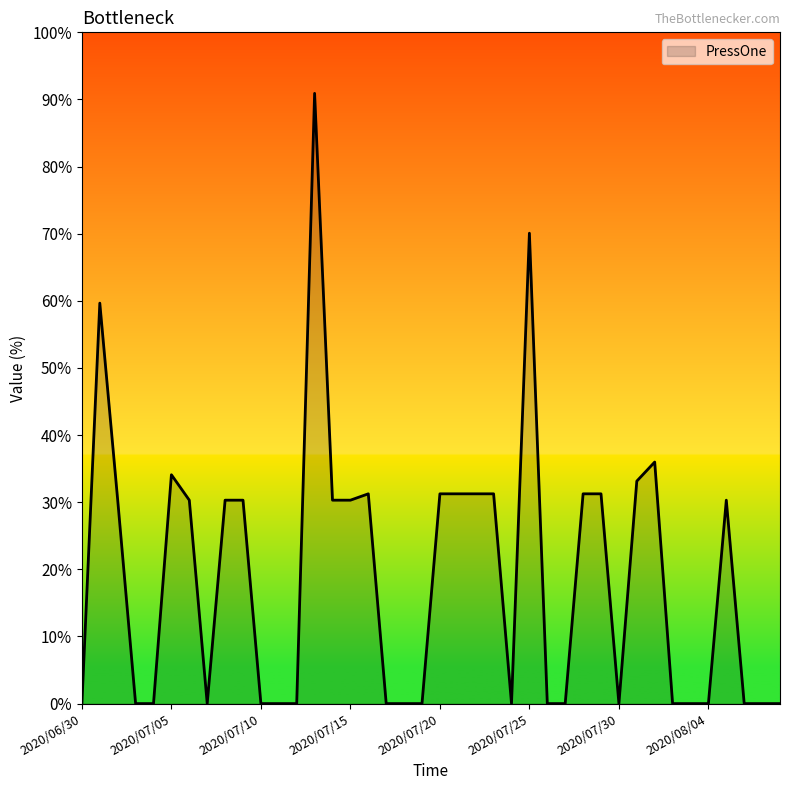

What is the greatest value displayed?

90.9